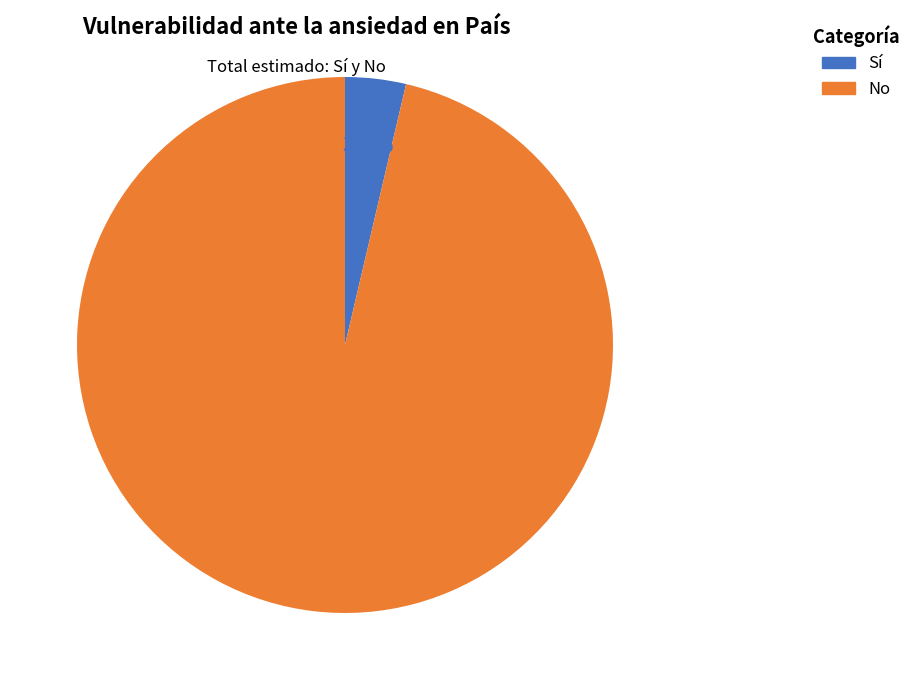

How many slices are in this pie chart?

2